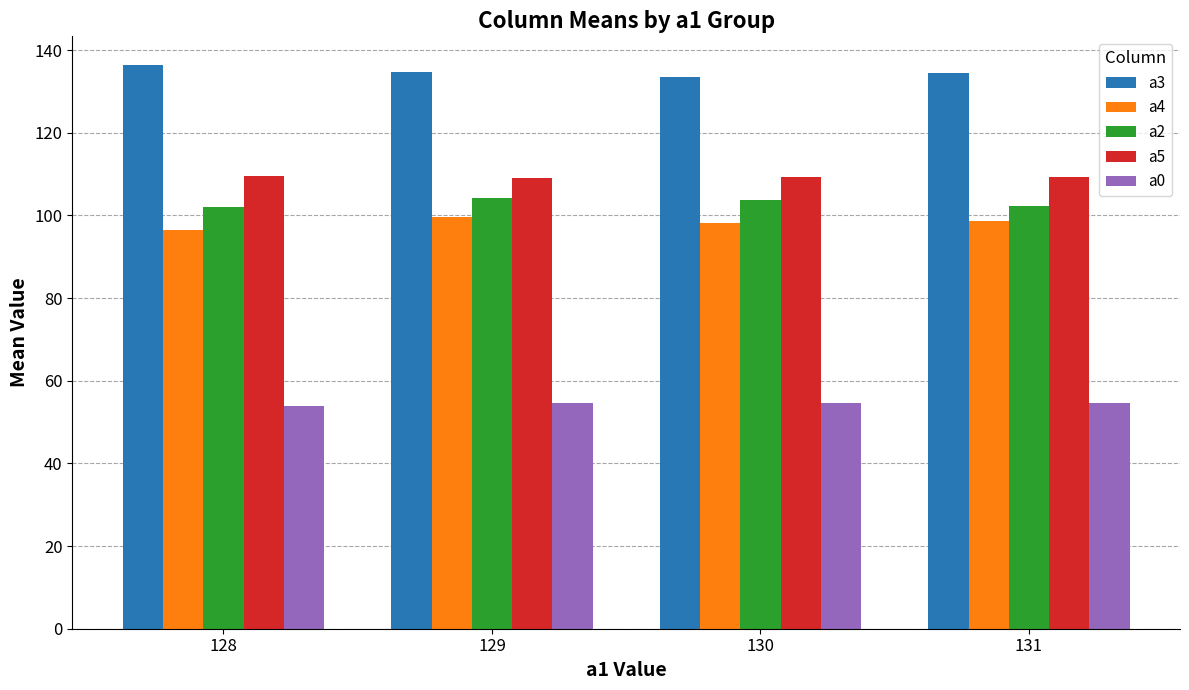

What is the value of the a2 bar at the 4th from the left?

102.3